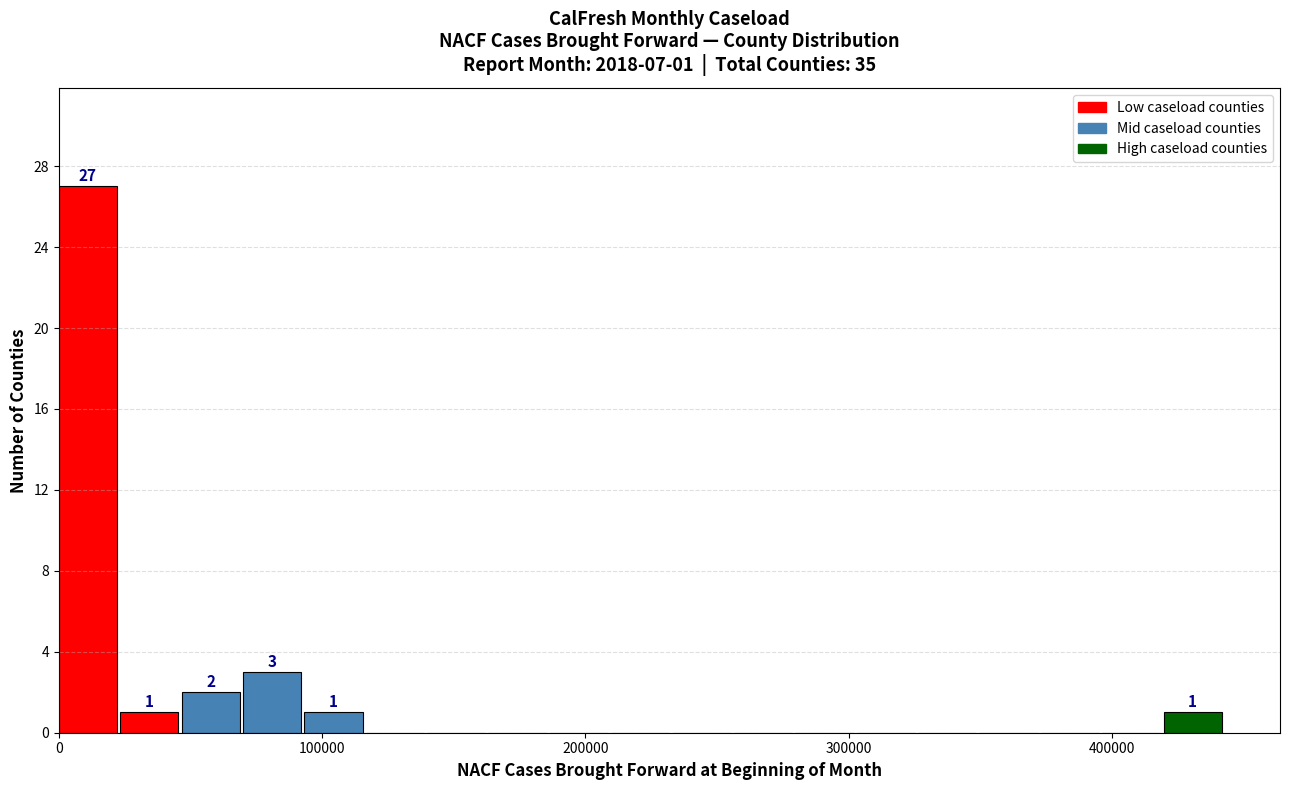

Read against the x-axis, roughly where is the centre of the tallest bar?

10000